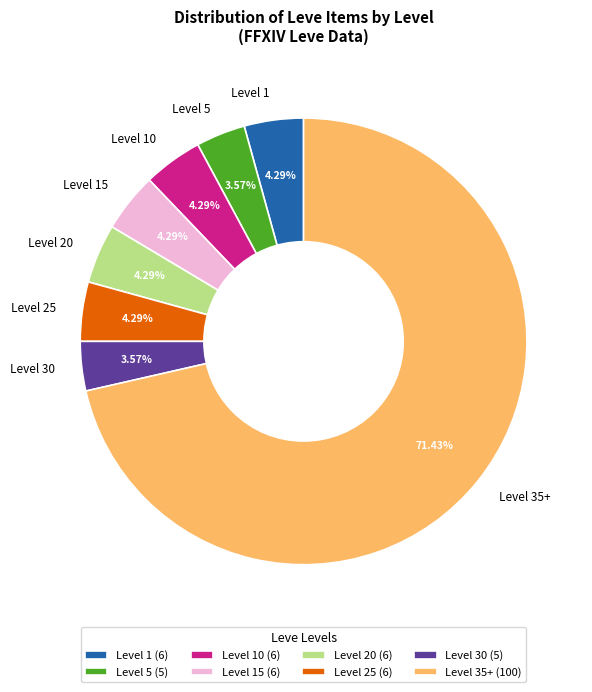

Between Level 25 and Level 35+, which is larger?

Level 35+